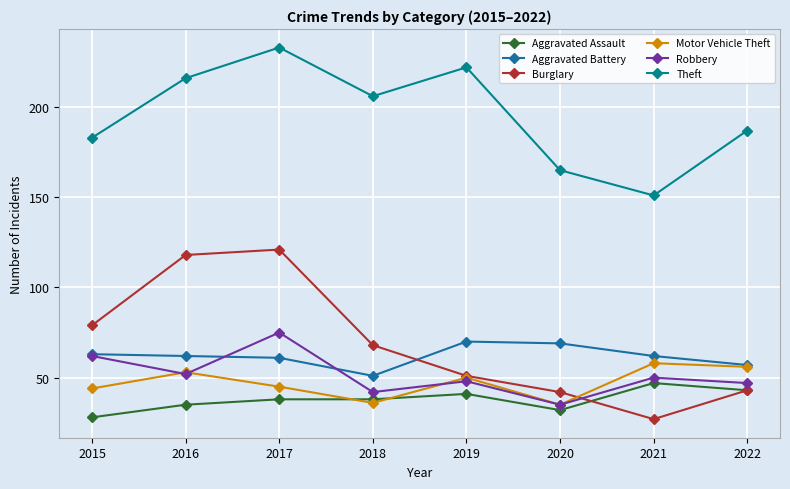

True or false: Motor Vehicle Theft and Theft cross at least once.

False